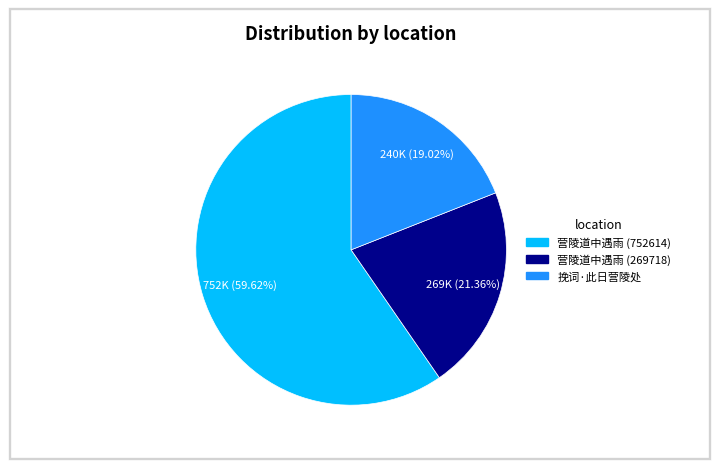

What percentage is NOT represented by 营陵道中遇雨 (752614)?

40.4%